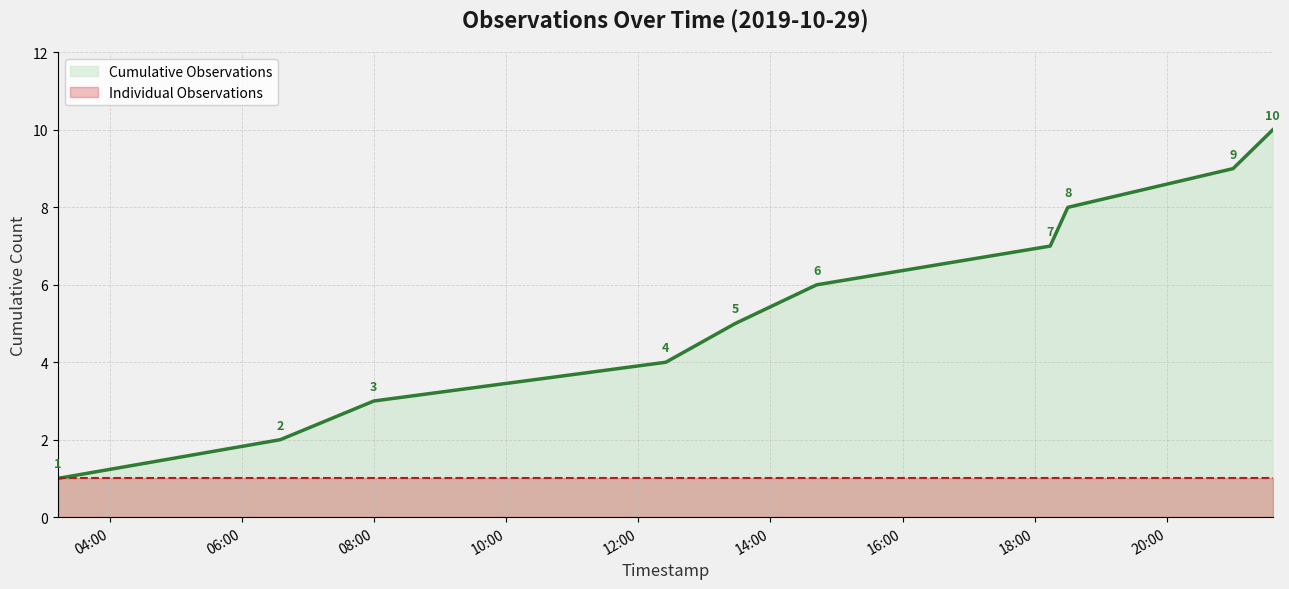

At which label is Individual Observations closest to 1?

04:00